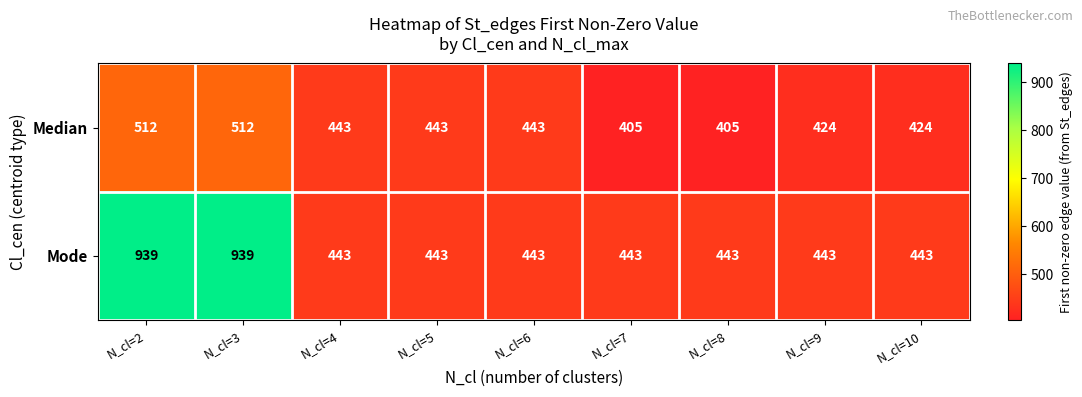

What is the greatest value displayed?

939